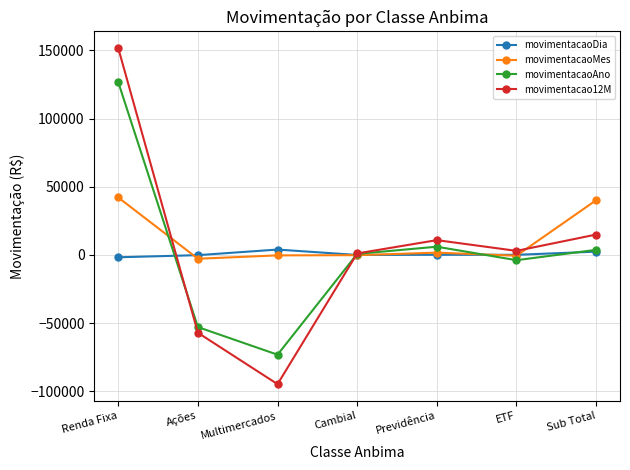

How many negative values does the movimentacao12M series have?

2